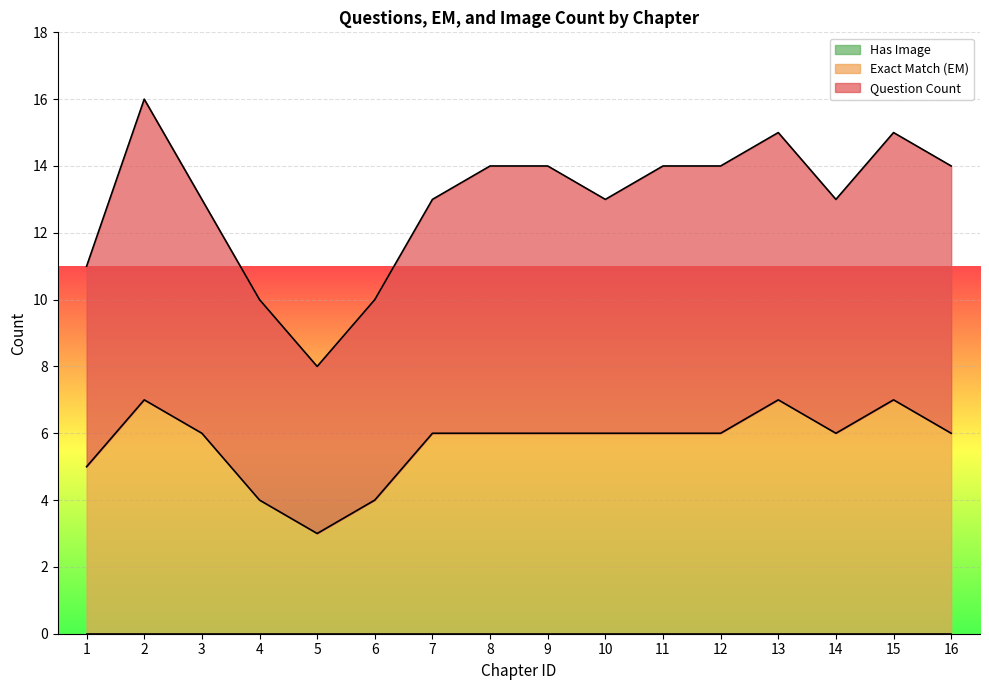

Which series has the largest total across all categories?

Question Count